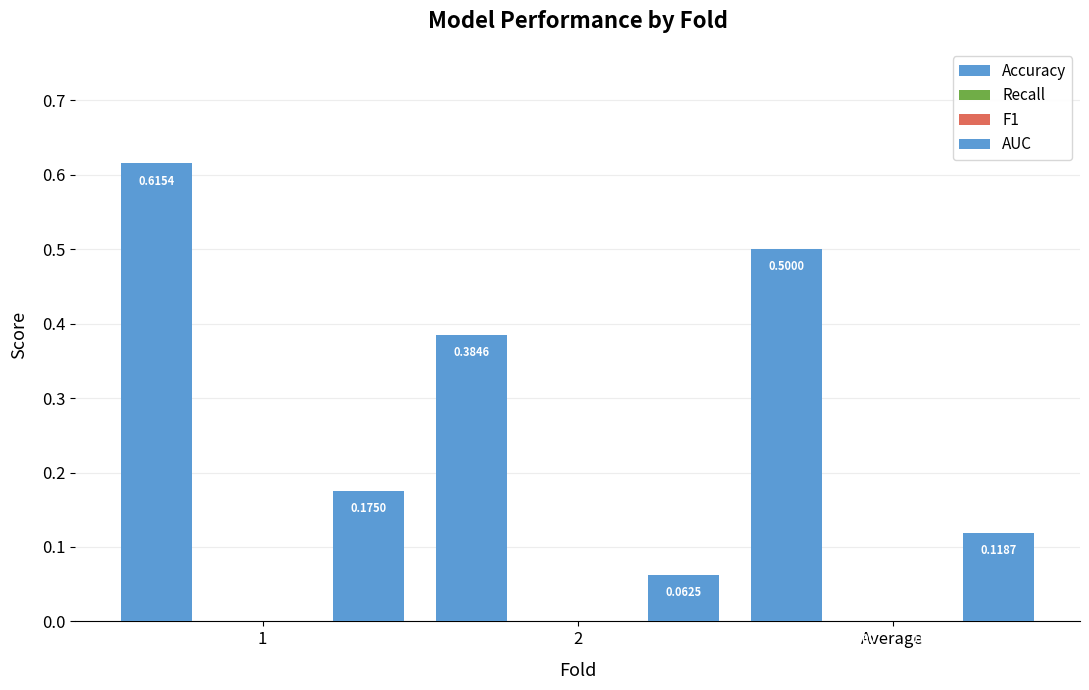

At which category is the sum across all series the highest?

1